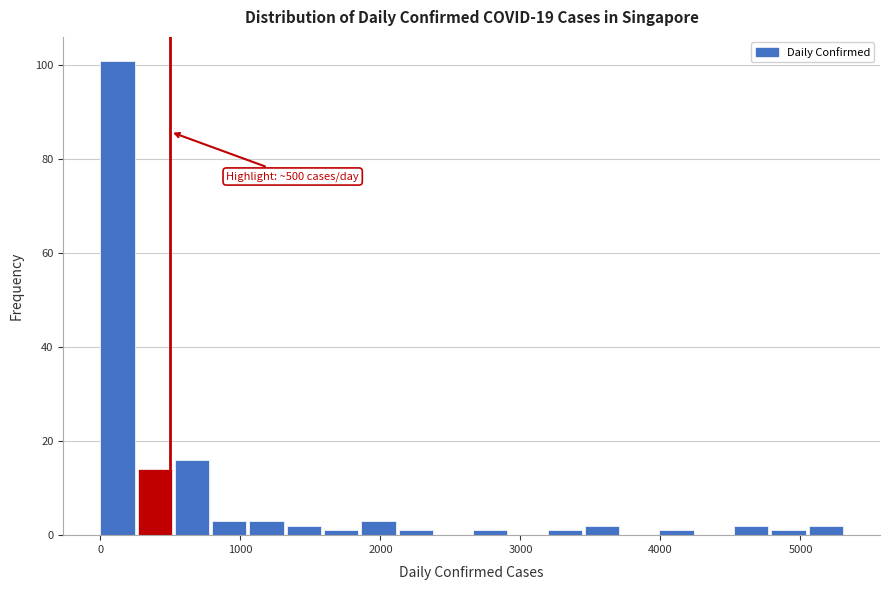

Read against the x-axis, roughly where is the centre of the tallest bar?

100